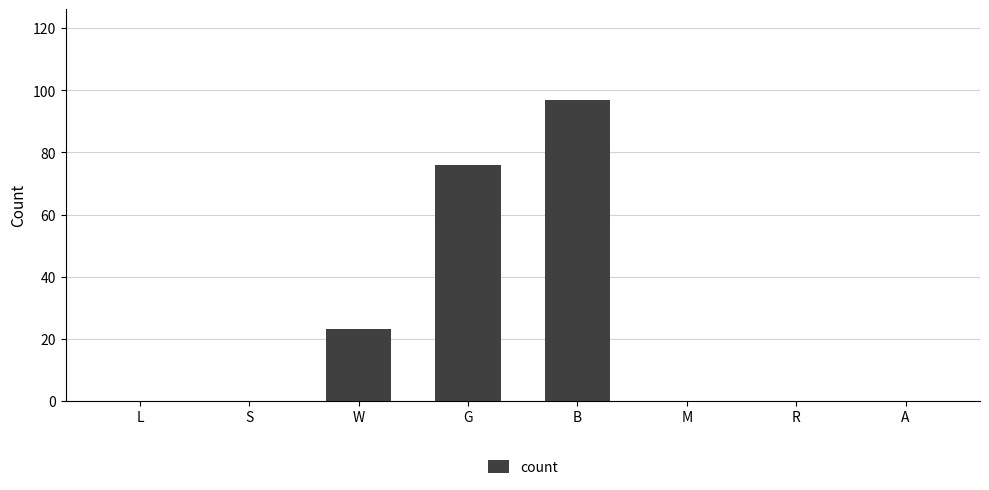

Reading left to right, list all the values displayed in this chart.

0	0	23	76	97	0	0	0